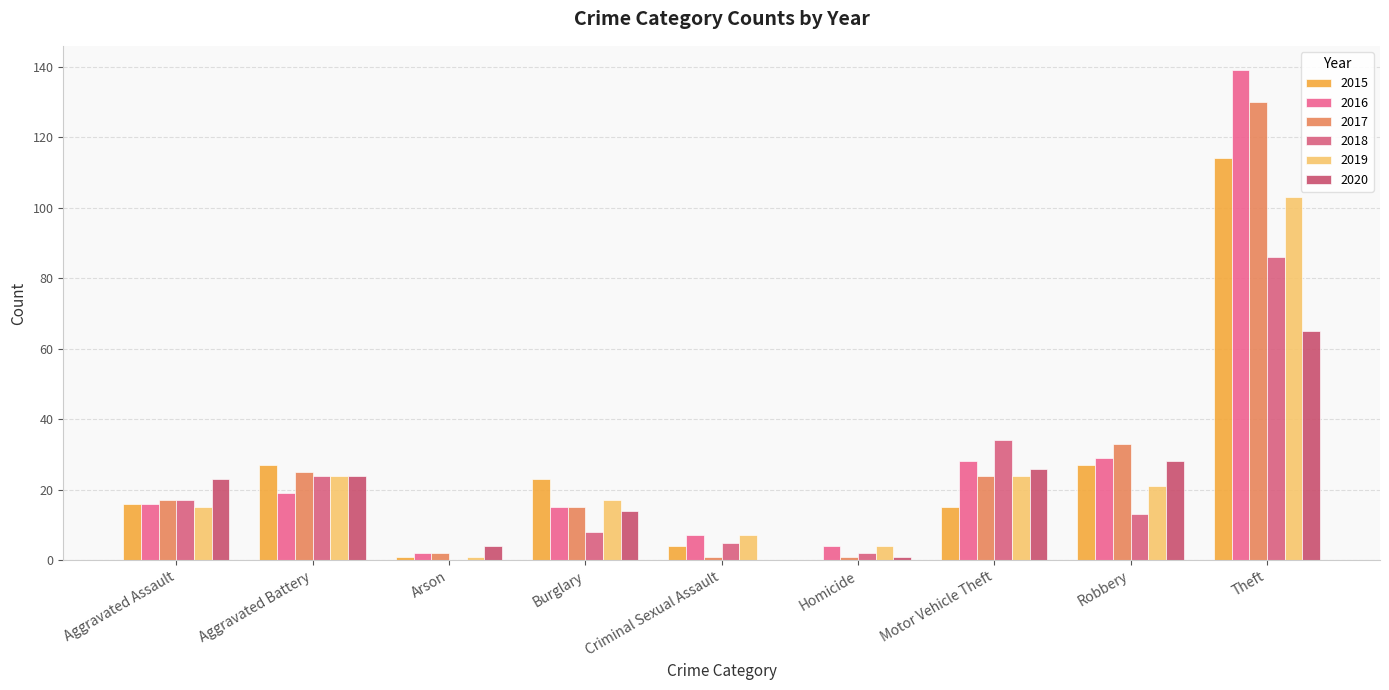

Are the bars grouped side by side (vs. stacked)?

Yes